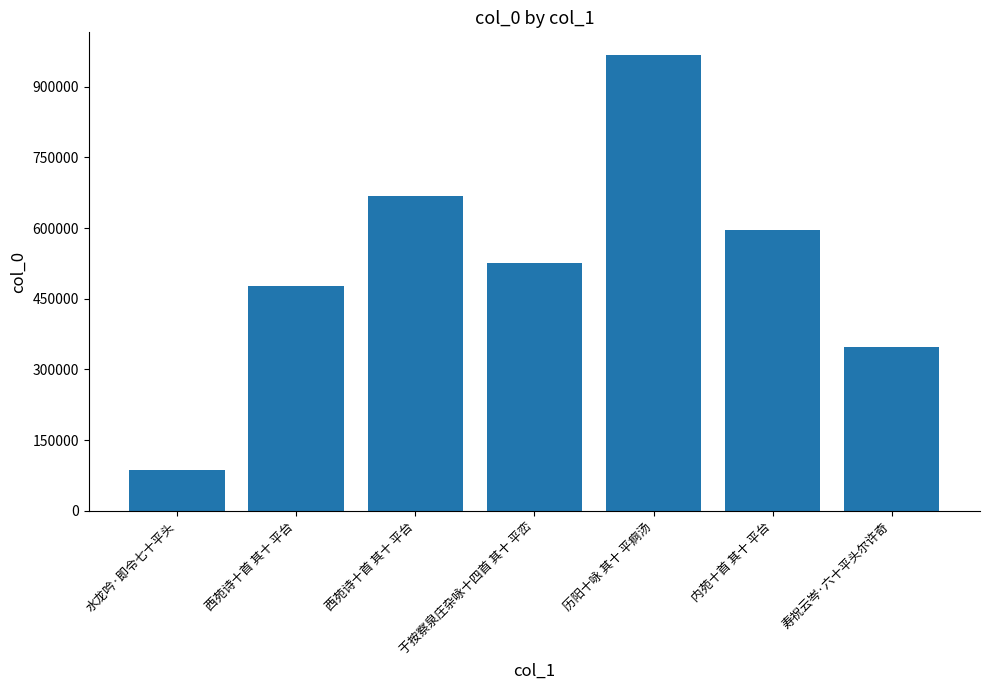

Between 内苑十首 其十 平台 and 西苑诗十首 其十 平台, which is larger?

西苑诗十首 其十 平台